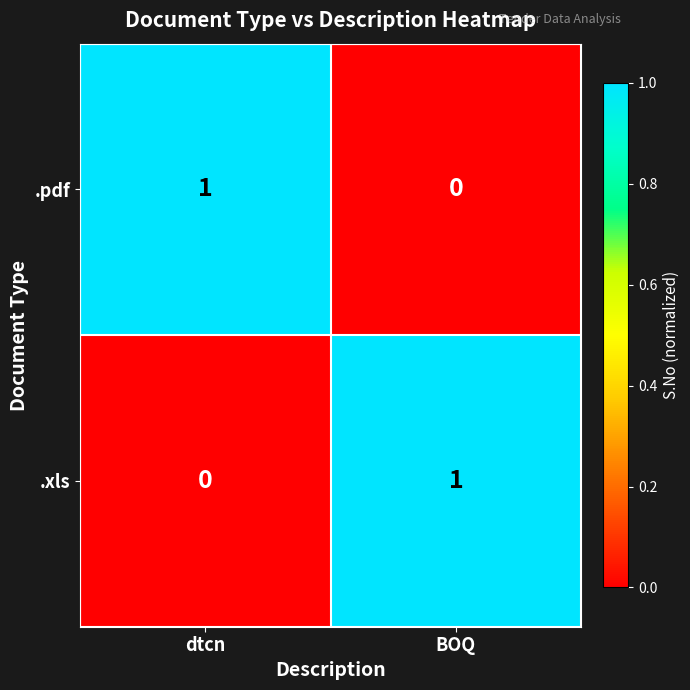

At which label is .xls closest to 0?

dtcn